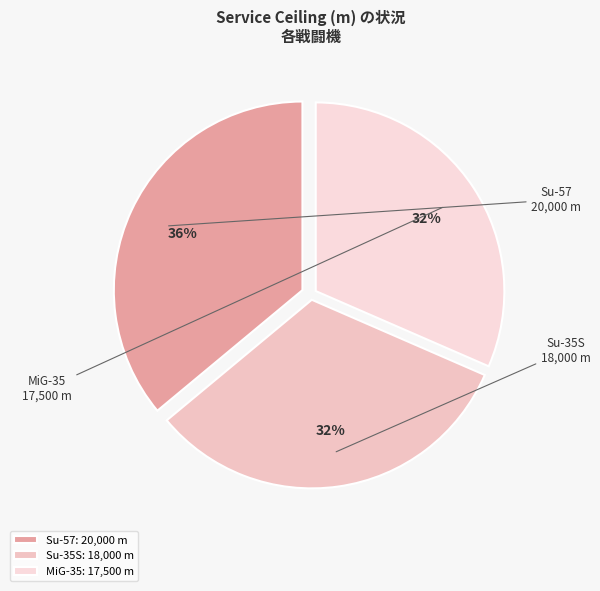

Count the number of slices in the pie.

3